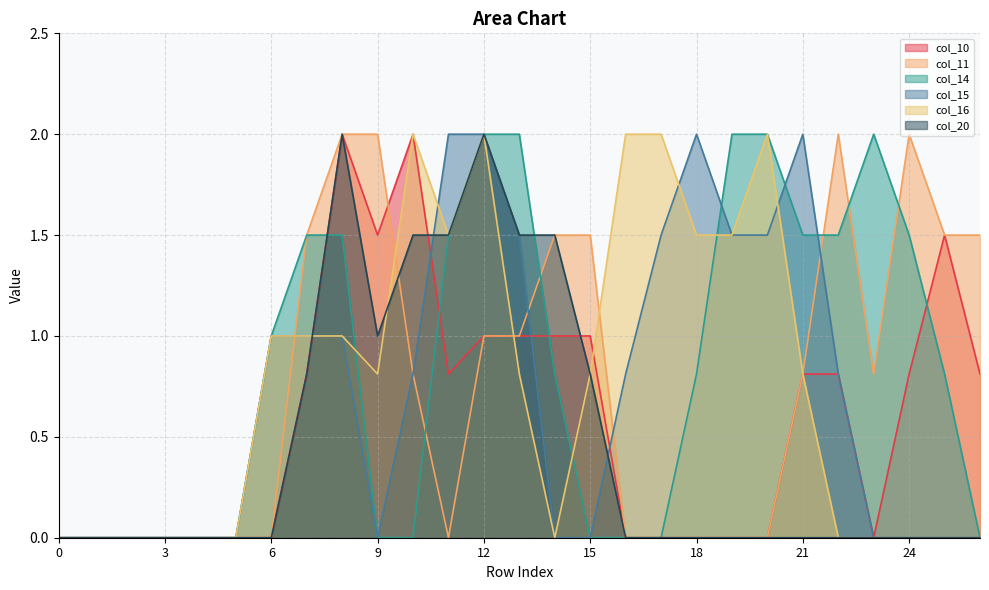

What is the sum of all col_20 values?

12.6